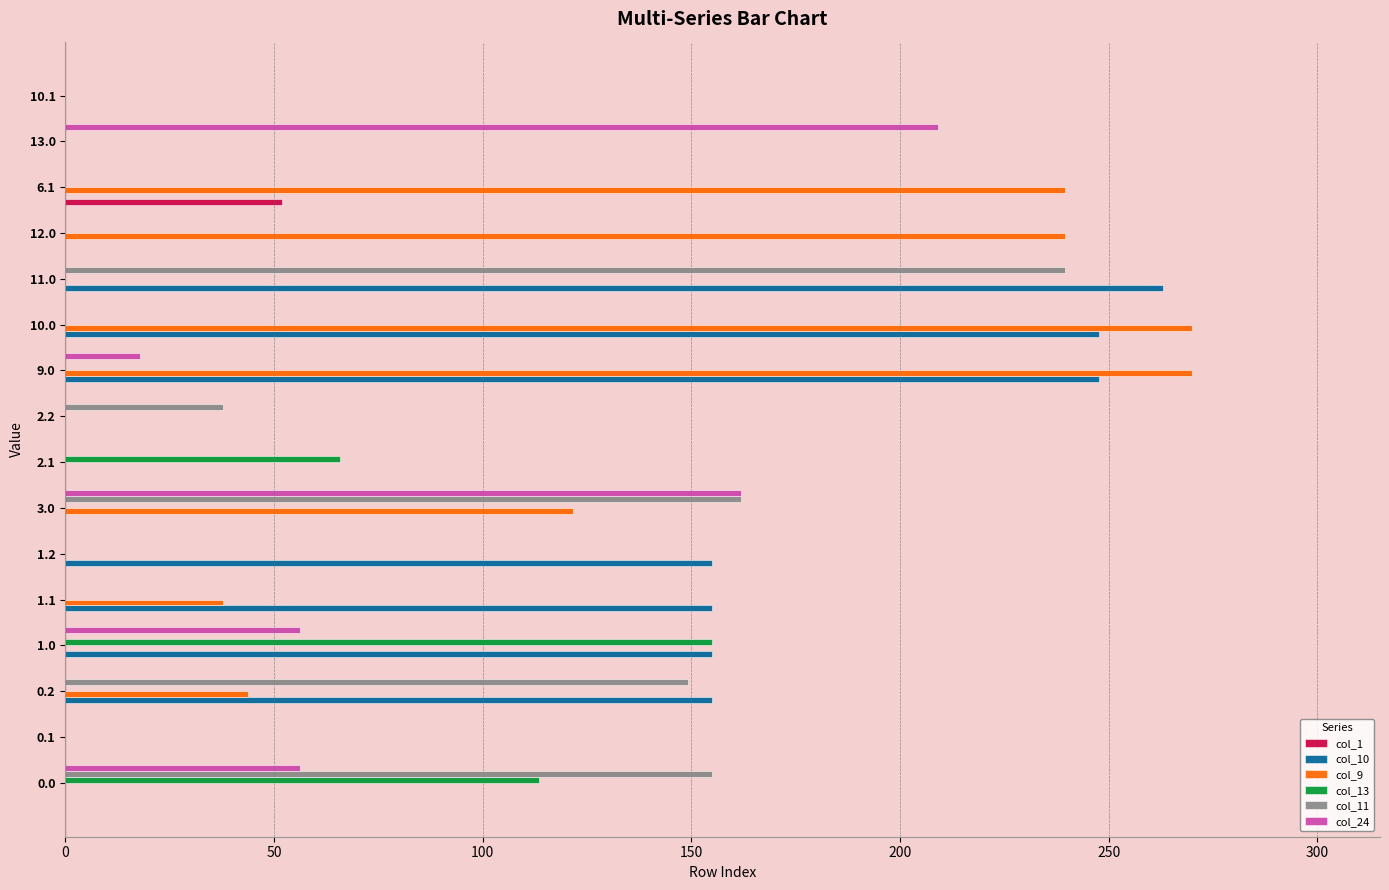

The value of col_13 at 12.0 is 0.0. True or false?

True